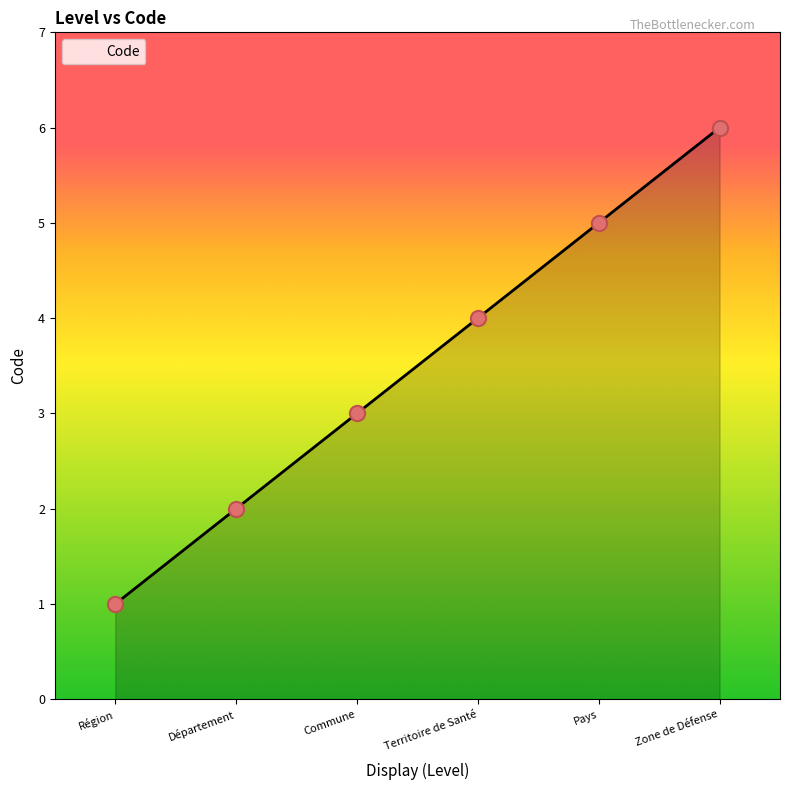

Between Région and Département, which is larger?

Département